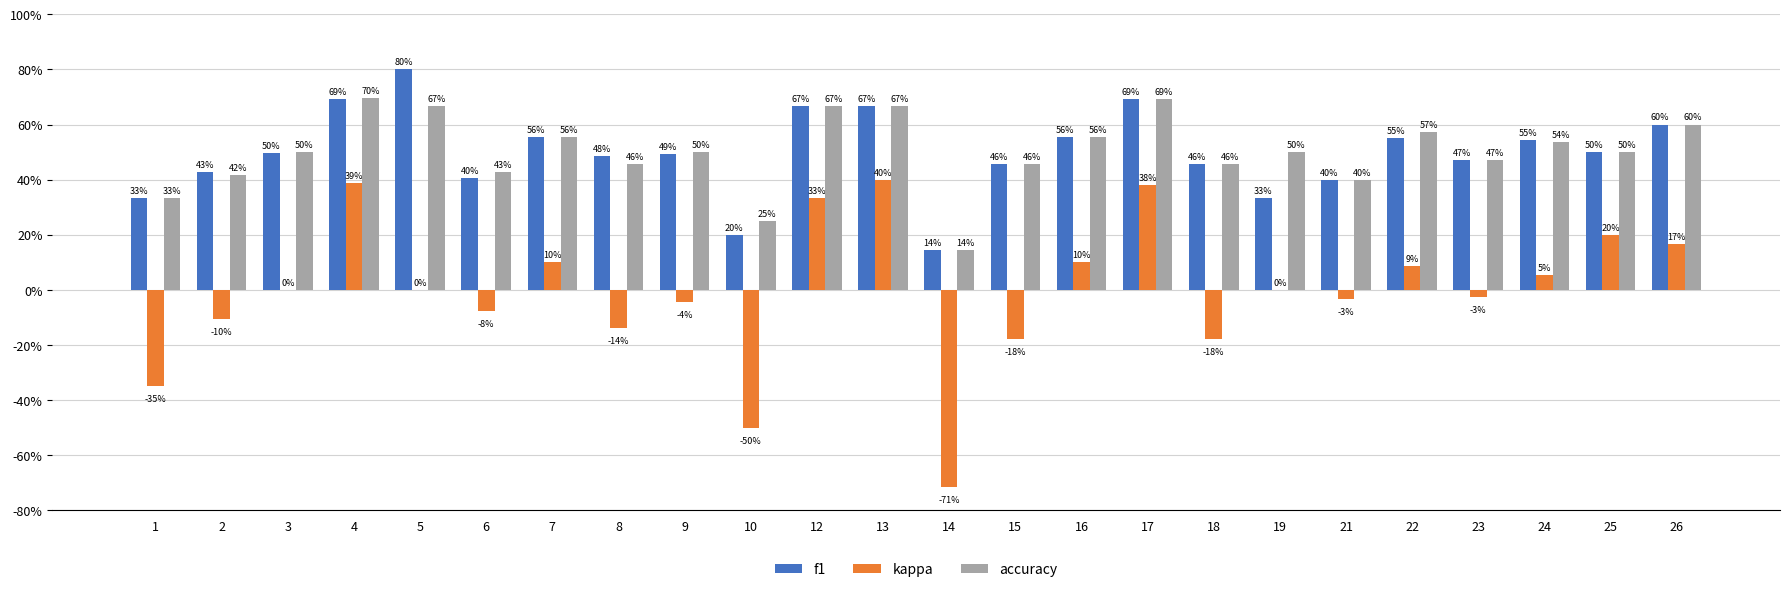

Reading left to right, extract all data points from this chart.

f1: 1=0.3	2=0.4	3=0.5	4=0.7	5=0.8	6=0.4	7=0.6	8=0.5	9=0.5	10=0.2	12=0.7	13=0.7	14=0.1	15=0.5	16=0.6	17=0.7	18=0.5	19=0.3	21=0.4	22=0.6	23=0.5	24=0.5	25=0.5	26=0.6
kappa: 1=-0.3	2=-0.1	3=0.0	4=0.4	5=0.0	6=-0.1	7=0.1	8=-0.1	9=-0.0	10=-0.5	12=0.3	13=0.4	14=-0.7	15=-0.2	16=0.1	17=0.4	18=-0.2	19=0.0	21=-0.0	22=0.1	23=-0.0	24=0.1	25=0.2	26=0.2
accuracy: 1=0.3	2=0.4	3=0.5	4=0.7	5=0.7	6=0.4	7=0.6	8=0.5	9=0.5	10=0.2	12=0.7	13=0.7	14=0.1	15=0.5	16=0.6	17=0.7	18=0.5	19=0.5	21=0.4	22=0.6	23=0.5	24=0.5	25=0.5	26=0.6